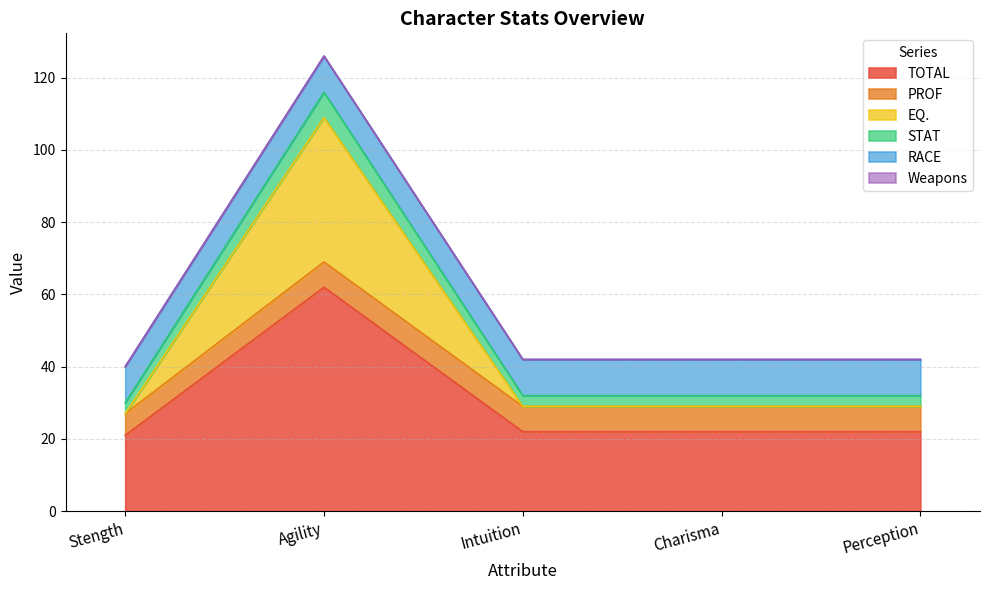

True or false: TOTAL has a value of 37 at Perception.

False